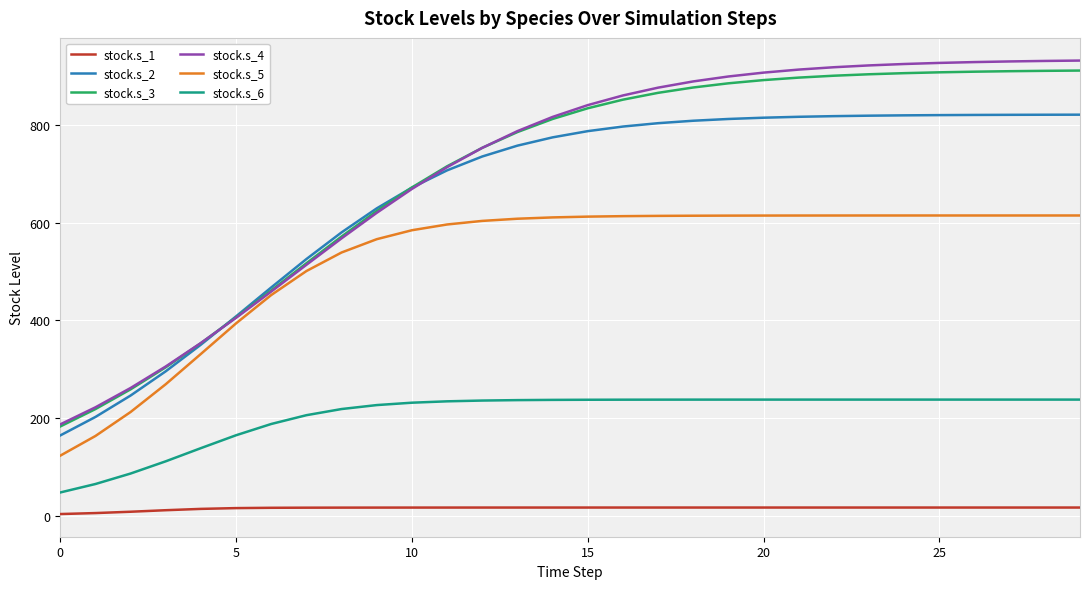

What is the lowest value of the stock.s_3 series?

182.9